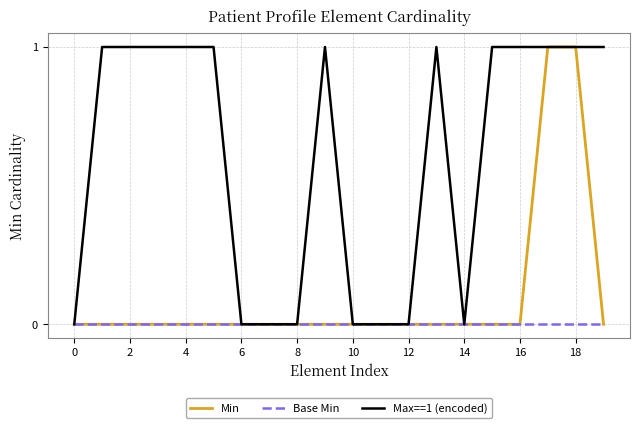

Which series has the largest total across all categories?

Max==1 (encoded)